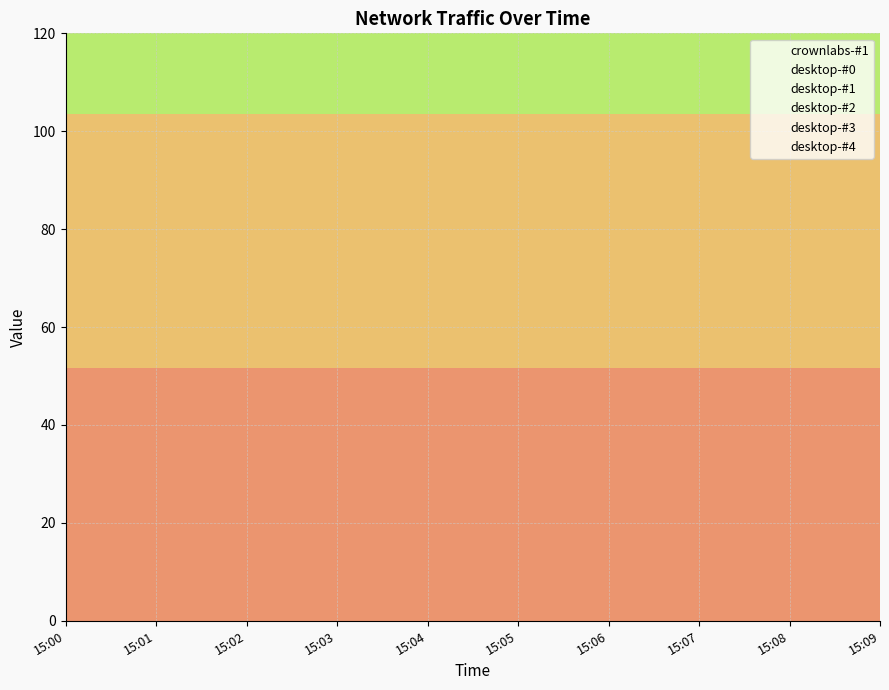

At which label is desktop-#4 closest to 51?

15:00